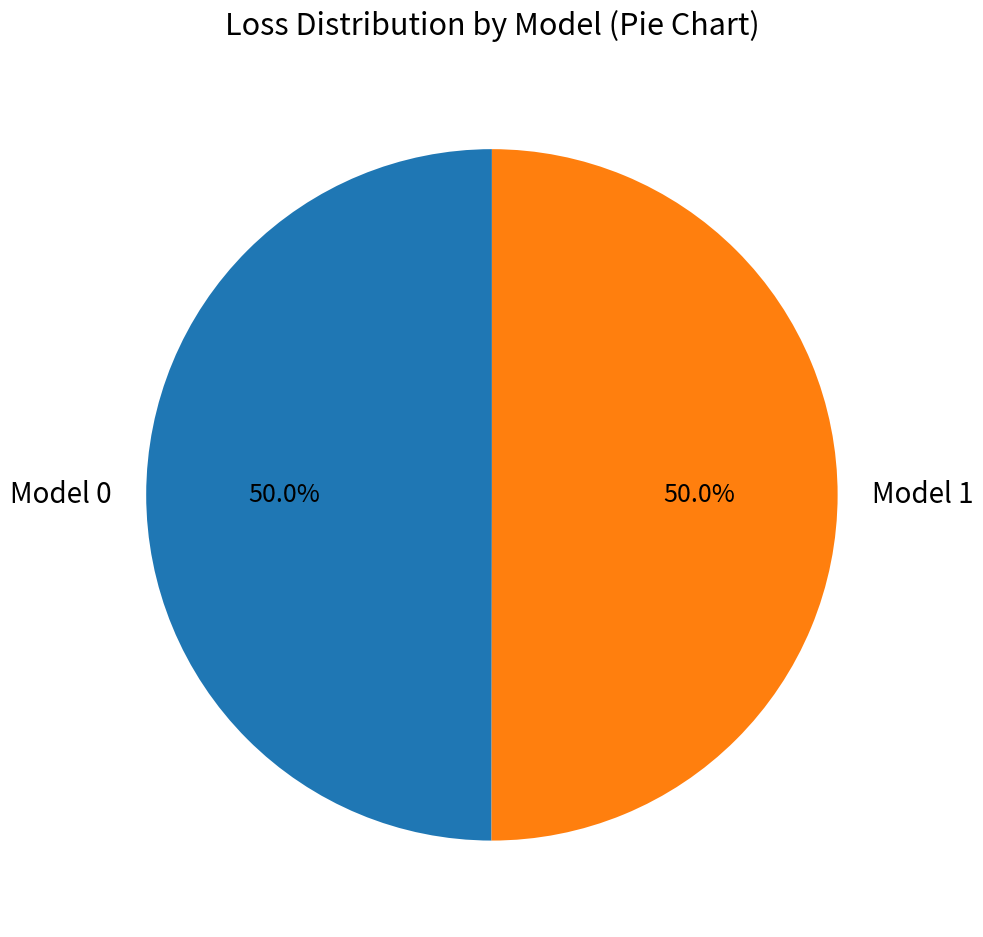

Do Model 0 and Model 1 together represent more than half of the pie?

Yes